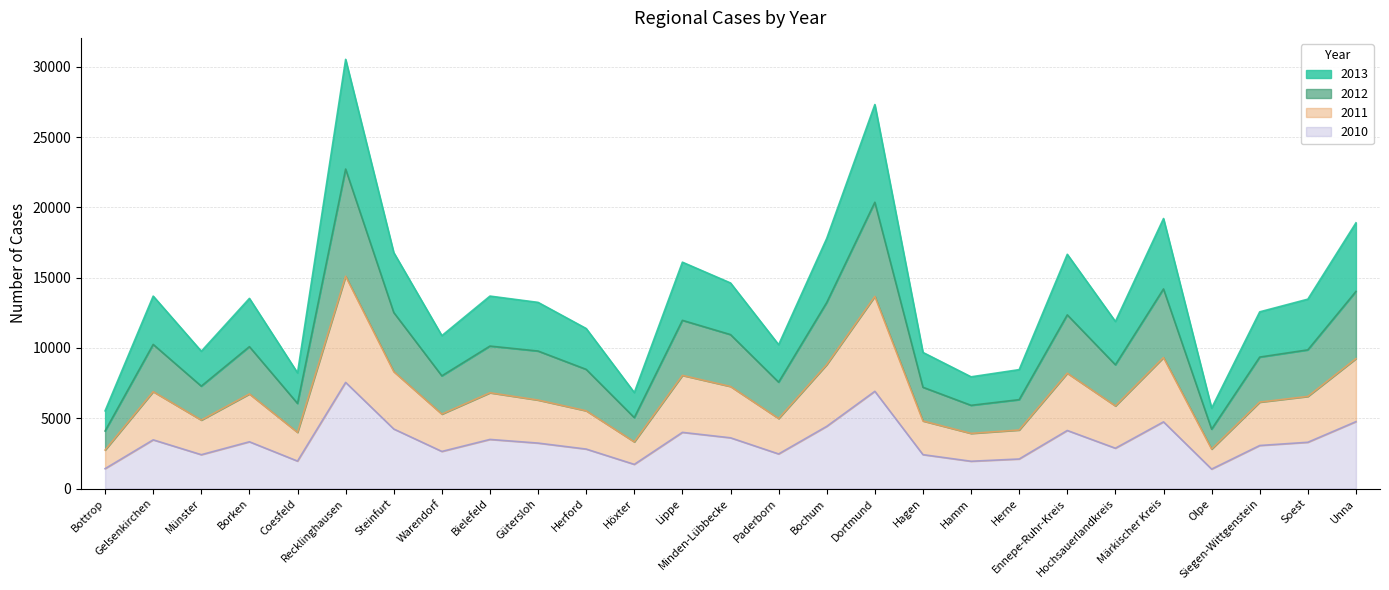

At which label does 2011 first exceed 6295?

Gelsenkirchen